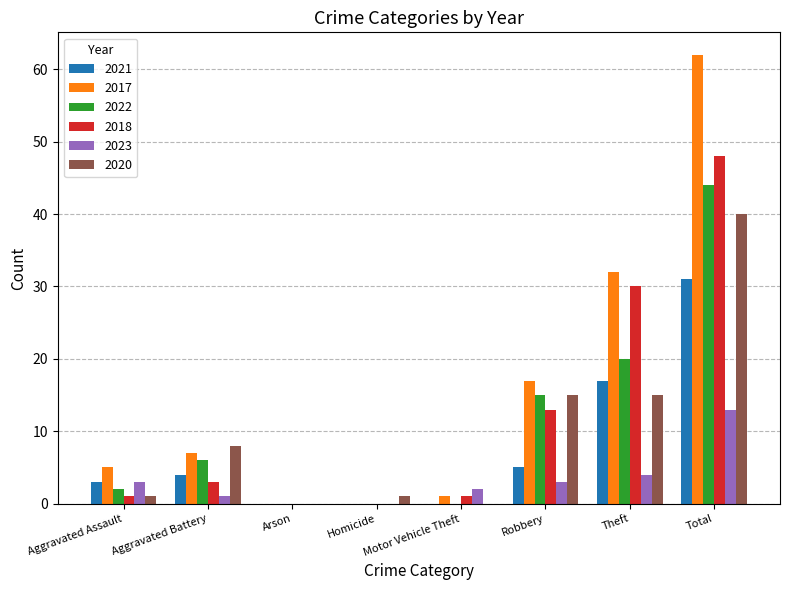

At which category is the sum across all series the highest?

Total